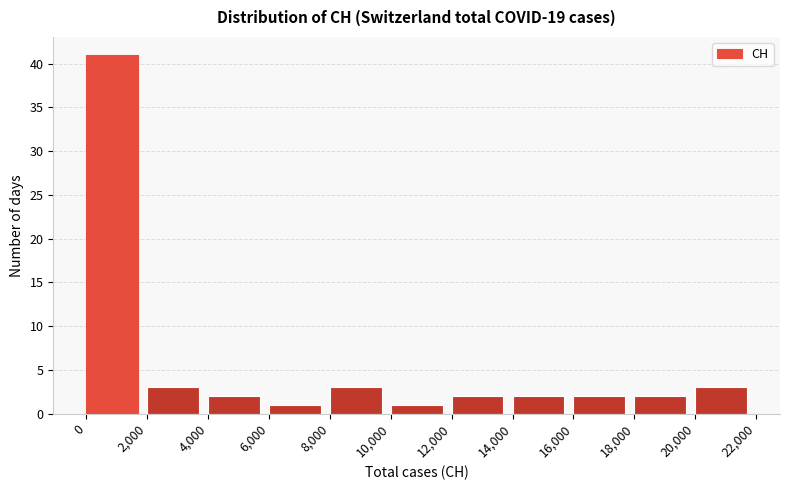

Over which range of the x-axis is the bar tallest?

0 to 2,000